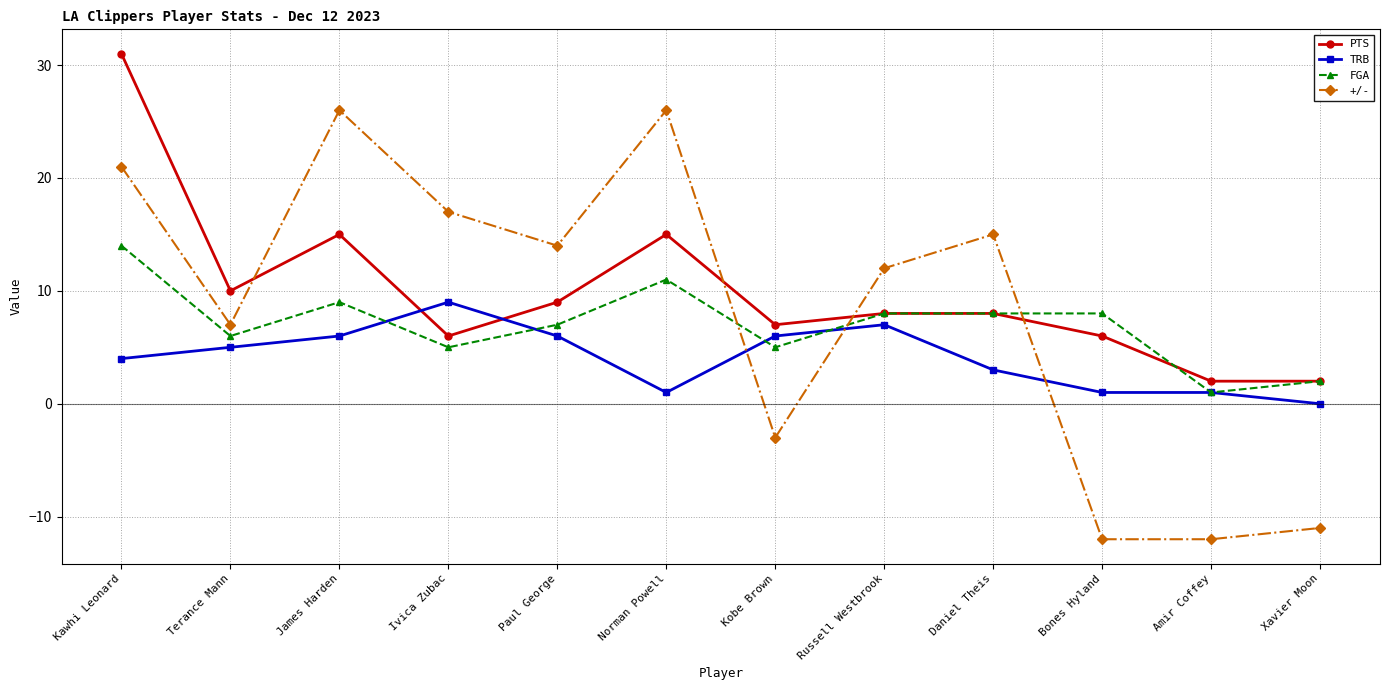

How many data points does each series have?

12